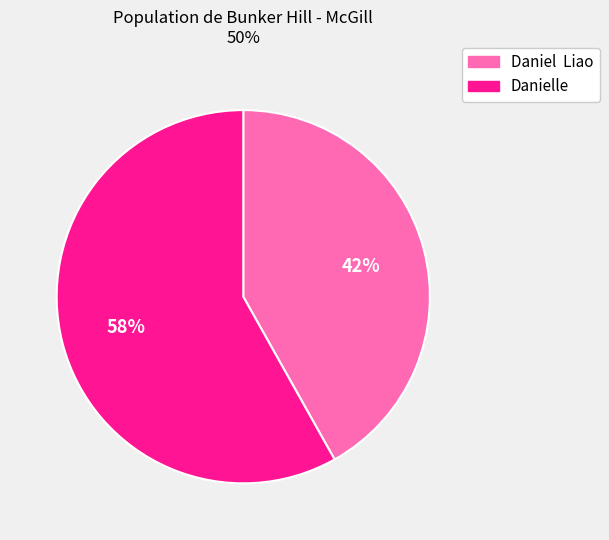

Is the sum of Daniel Liao and Danielle greater than half?

Yes